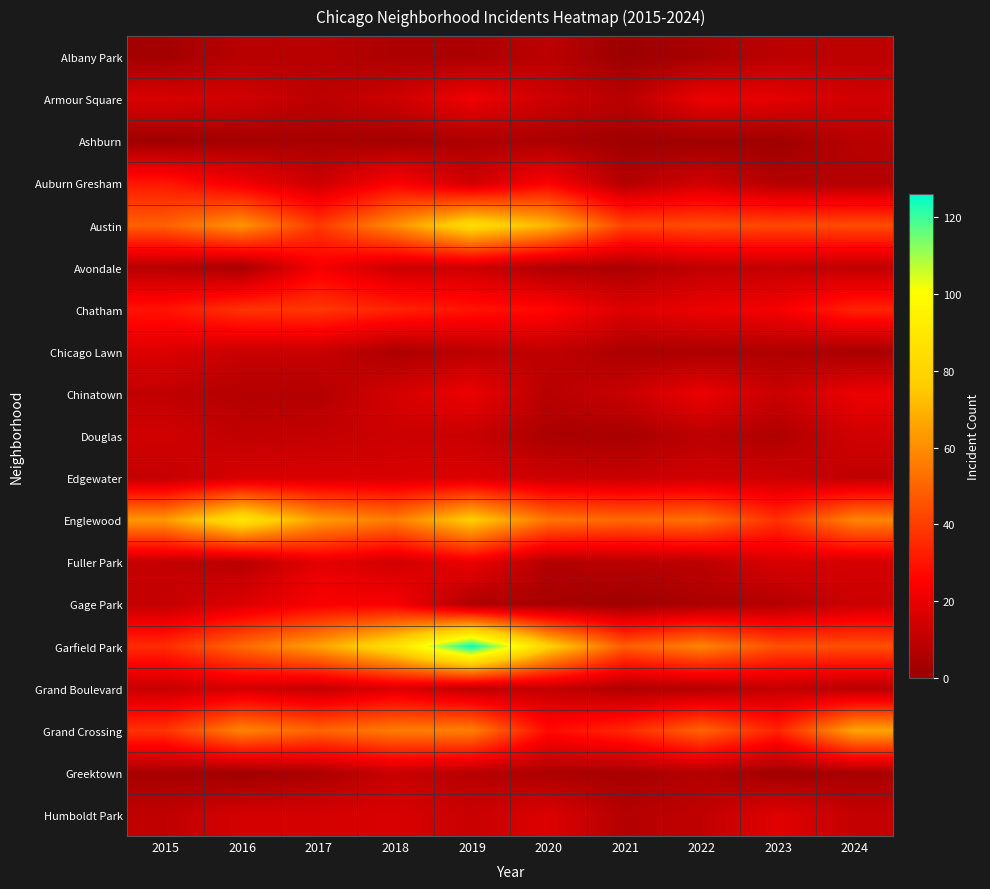

Which has a higher value, 2016 or 2018?

2016